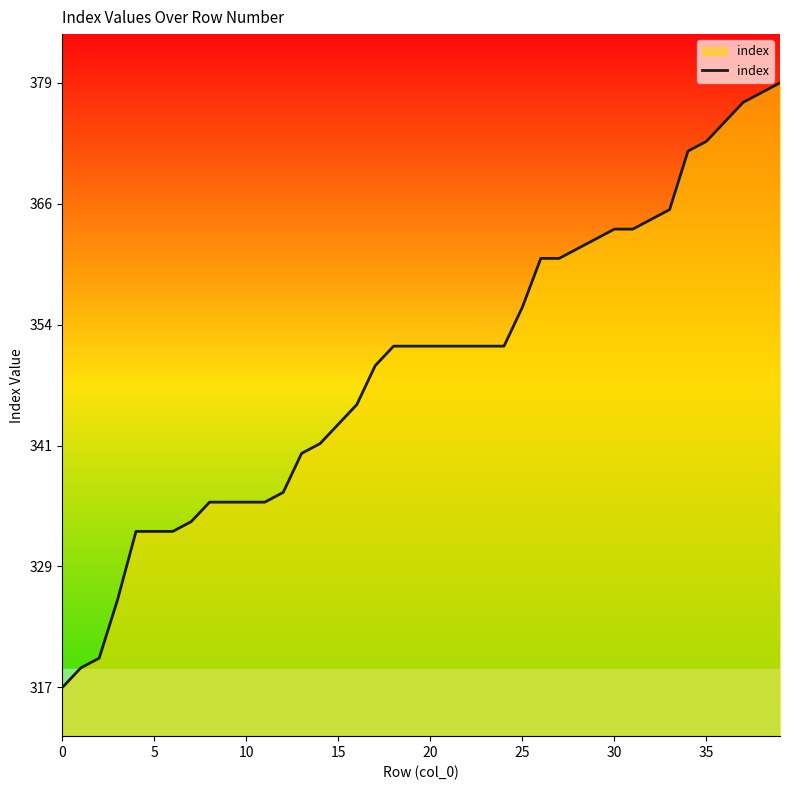

Does the chart display data point markers on the line(s)?

No